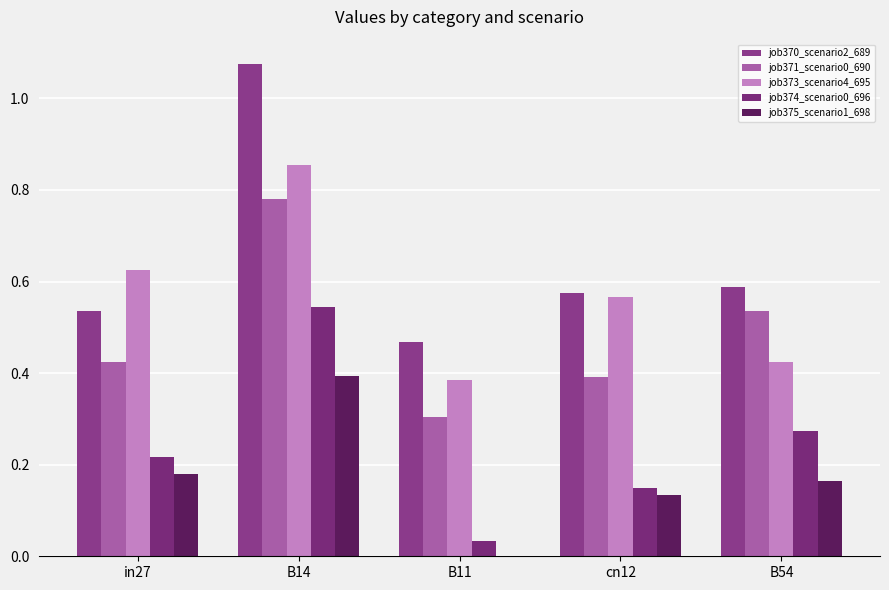

Reading left to right, list all the values displayed in this chart.

job370_scenario2_689: in27=0.5	B14=1.1	B11=0.5	cn12=0.6	B54=0.6
job371_scenario0_690: in27=0.4	B14=0.8	B11=0.3	cn12=0.4	B54=0.5
job373_scenario4_695: in27=0.6	B14=0.9	B11=0.4	cn12=0.6	B54=0.4
job374_scenario0_696: in27=0.2	B14=0.5	B11=0.0	cn12=0.1	B54=0.3
job375_scenario1_698: in27=0.2	B14=0.4	B11=0.0	cn12=0.1	B54=0.2